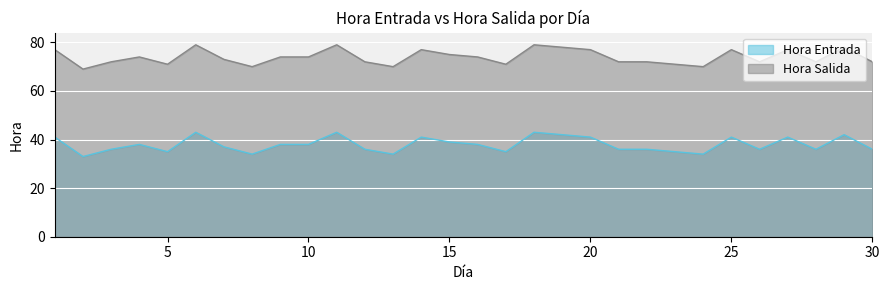

How many Hora Entrada values are between 36 and 41?

18